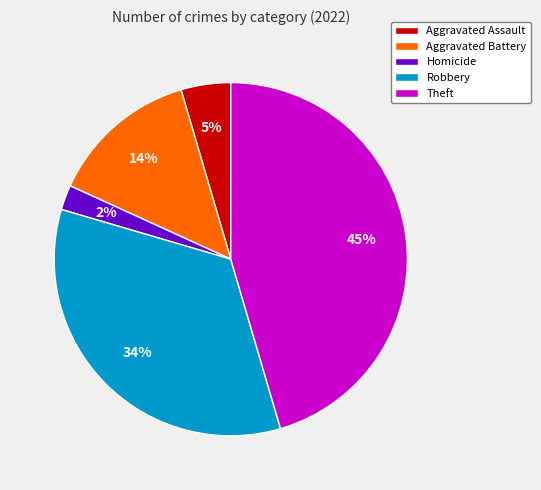

Which slice is the largest?

Theft